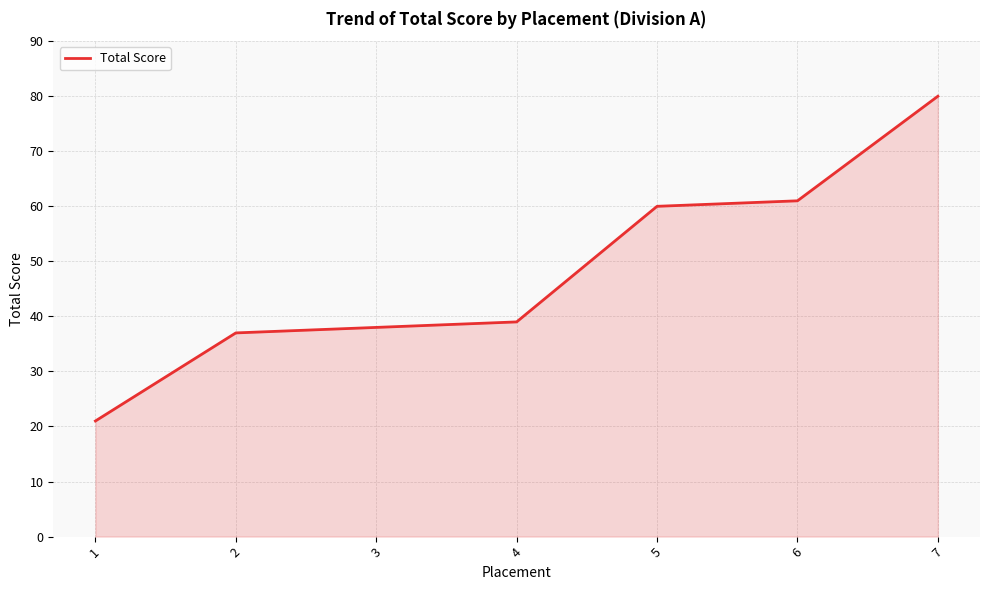

True or false: the data has more than 0 interior local peaks.

False